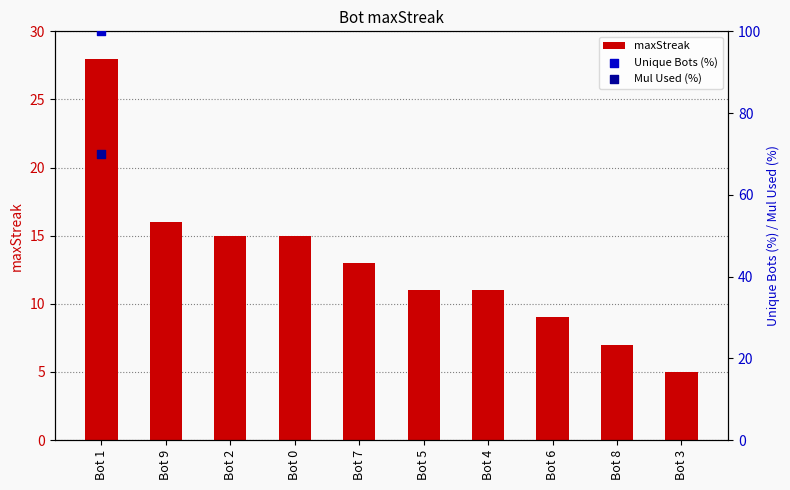

Approximately how many times larger is the value at Bot 1 compared to Bot 4?

2.5